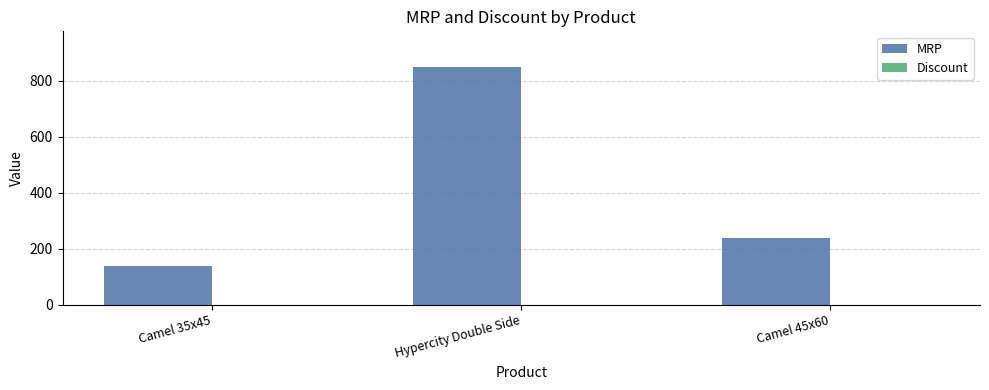

Reading right to left, what are all the values shown in this chart?

Camel 45x60=240	Hypercity Double Side=850	Camel 35x45=140